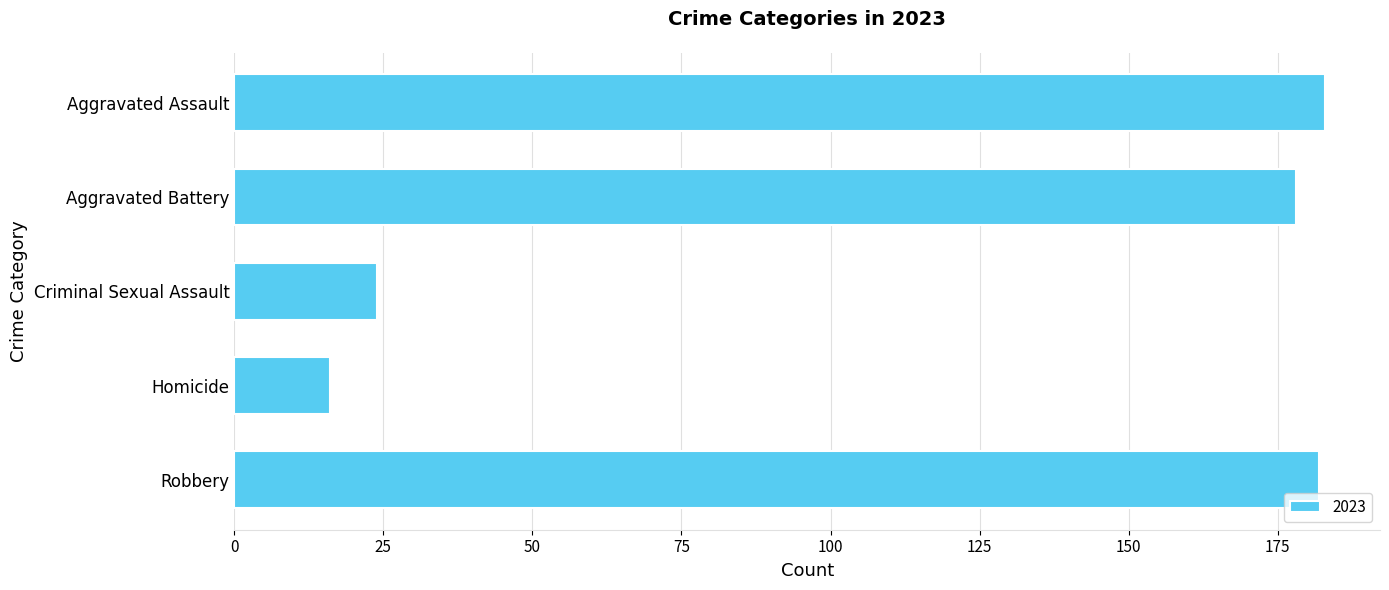

What is the label of the 3rd bar from the top?

Criminal Sexual Assault